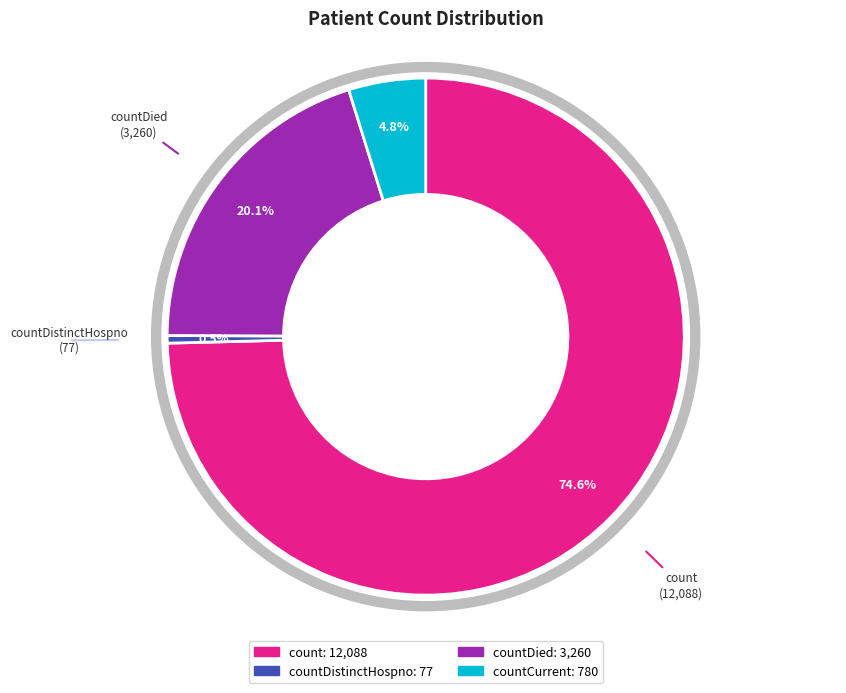

True or false: countCurrentSuspected accounts for 0% of the total.

True